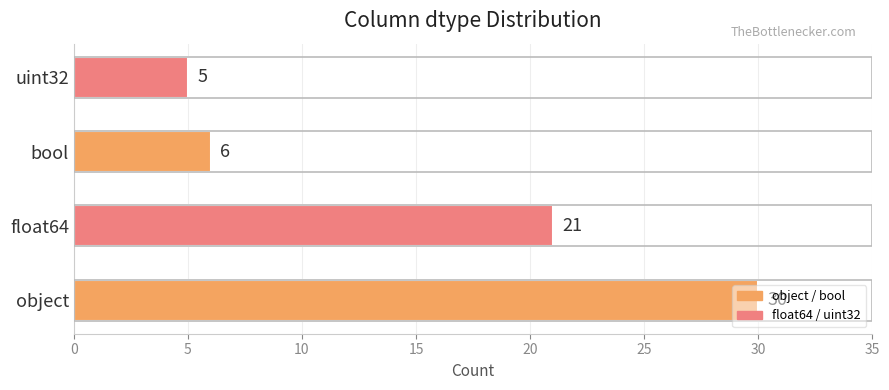

Which label corresponds to the smallest value in the chart?

uint32